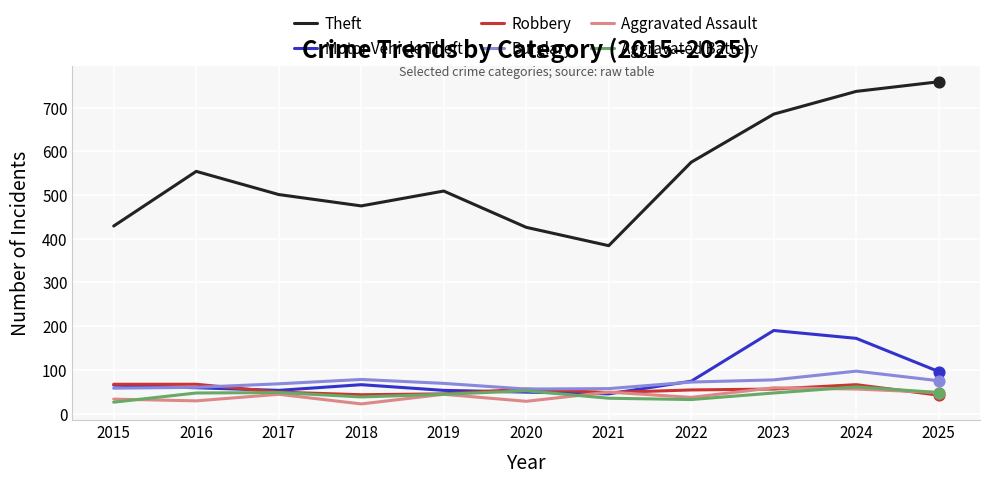

Which series has the largest total across all categories?

Theft